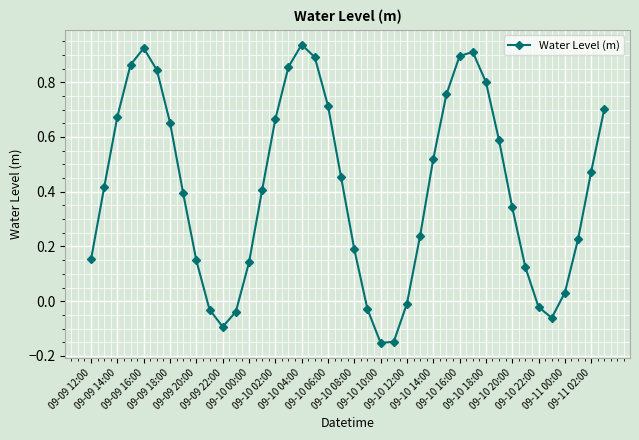

Does the chart have visible grid lines?

Yes